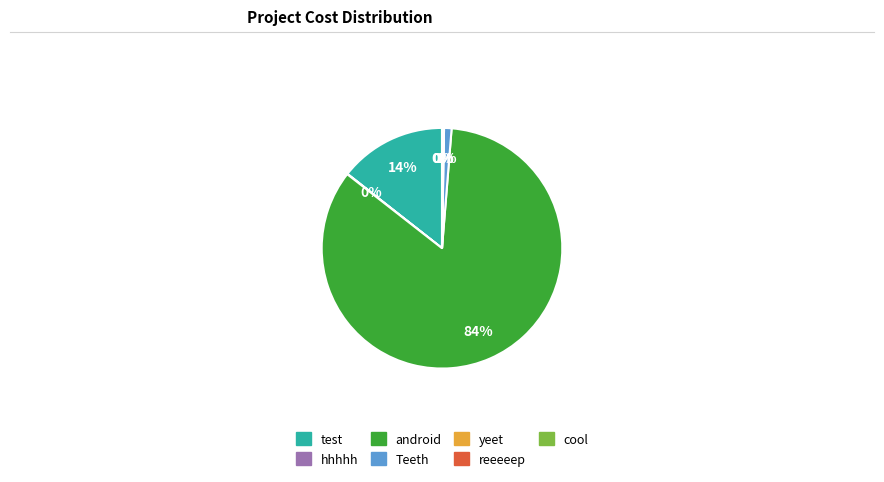

Do Teeth and android together represent more than half of the pie?

Yes